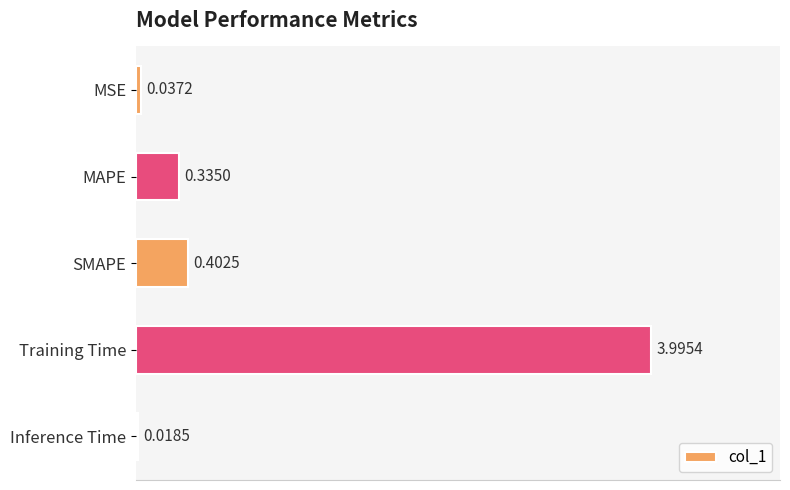

List the labels in order of value, smallest first.

Inference Time, MSE, MAPE, SMAPE, Training Time